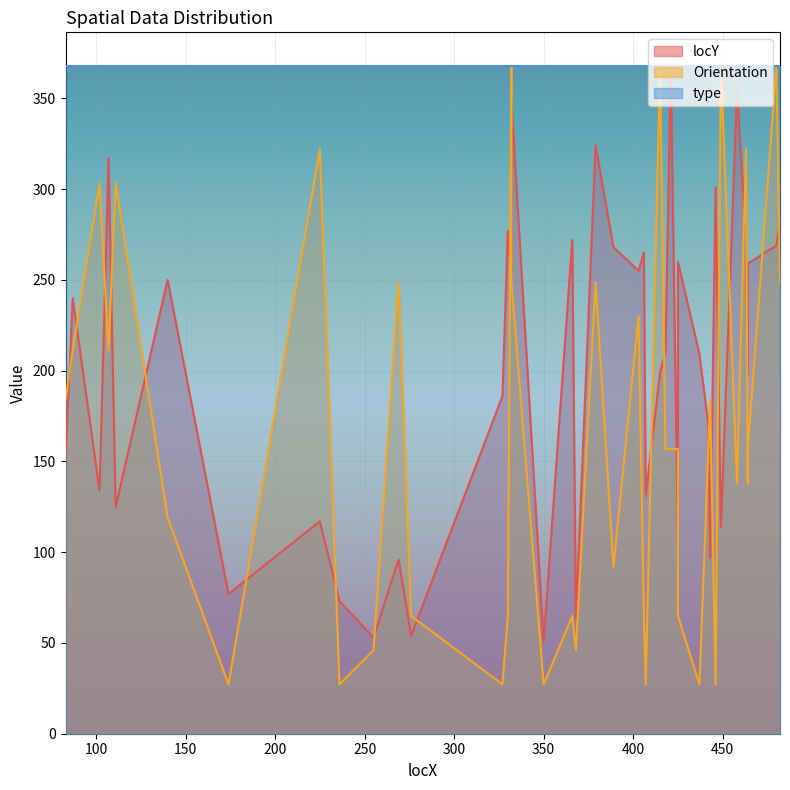

At which label does locY first exceed 210?

87